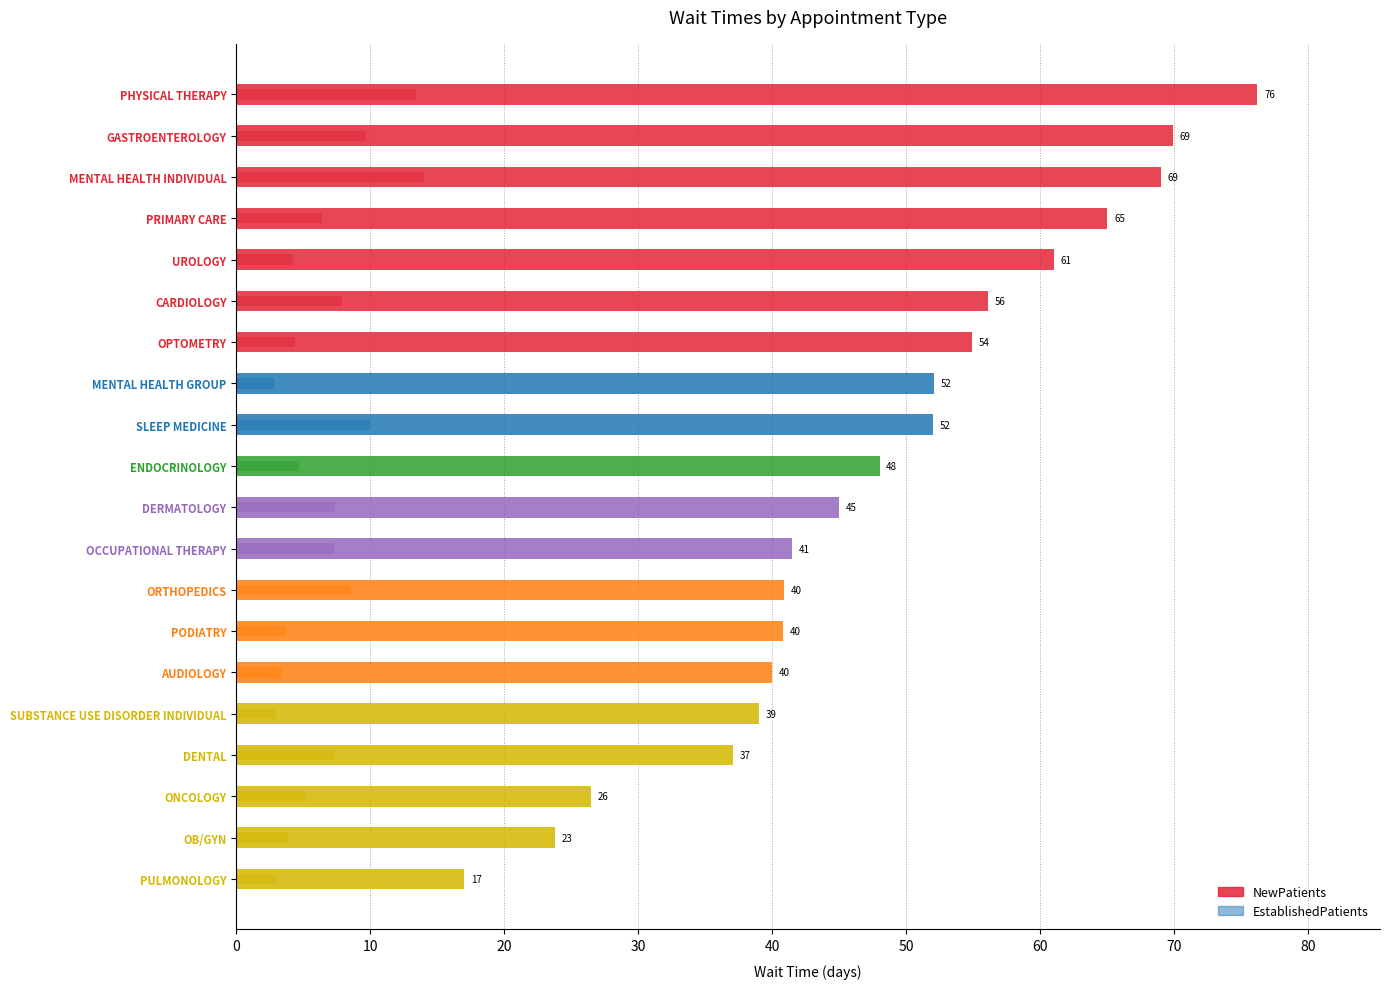

Reading left to right, transcribe all the data shown in this chart.

NewPatients: 76.2	69.9	69.0	65.0	61.0	56.1	54.9	52.1	52.0	48.0	45.0	41.5	40.9	40.8	40.0	39.0	37.1	26.5	23.8	17.0
EstablishedPatients: 13.4	9.7	14.0	6.4	4.2	7.9	4.4	2.8	10.0	4.7	7.4	7.3	8.6	3.7	3.4	3.0	7.3	5.2	3.9	3.0